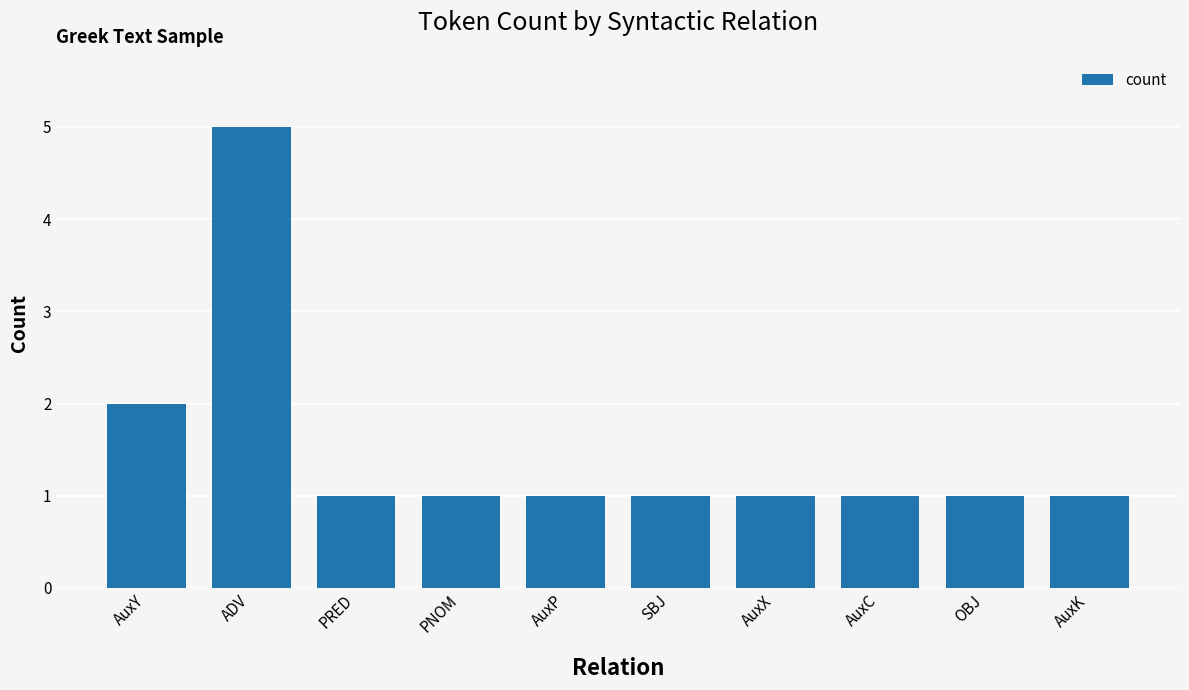

What is the label of the 3rd bar from the right?

AuxC